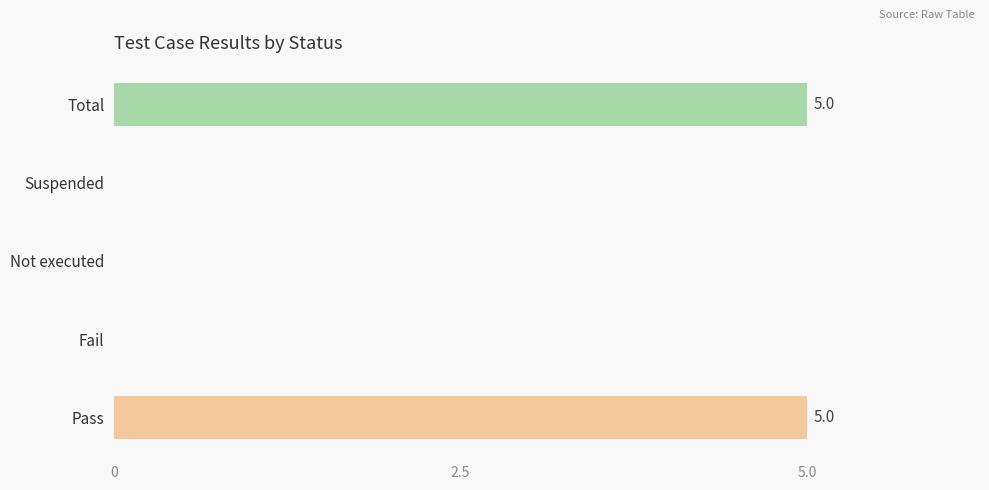

Reading bottom to top, list all the values displayed in this chart.

Pass=5	Fail=0	Not executed=0	Suspended=0	Total=5